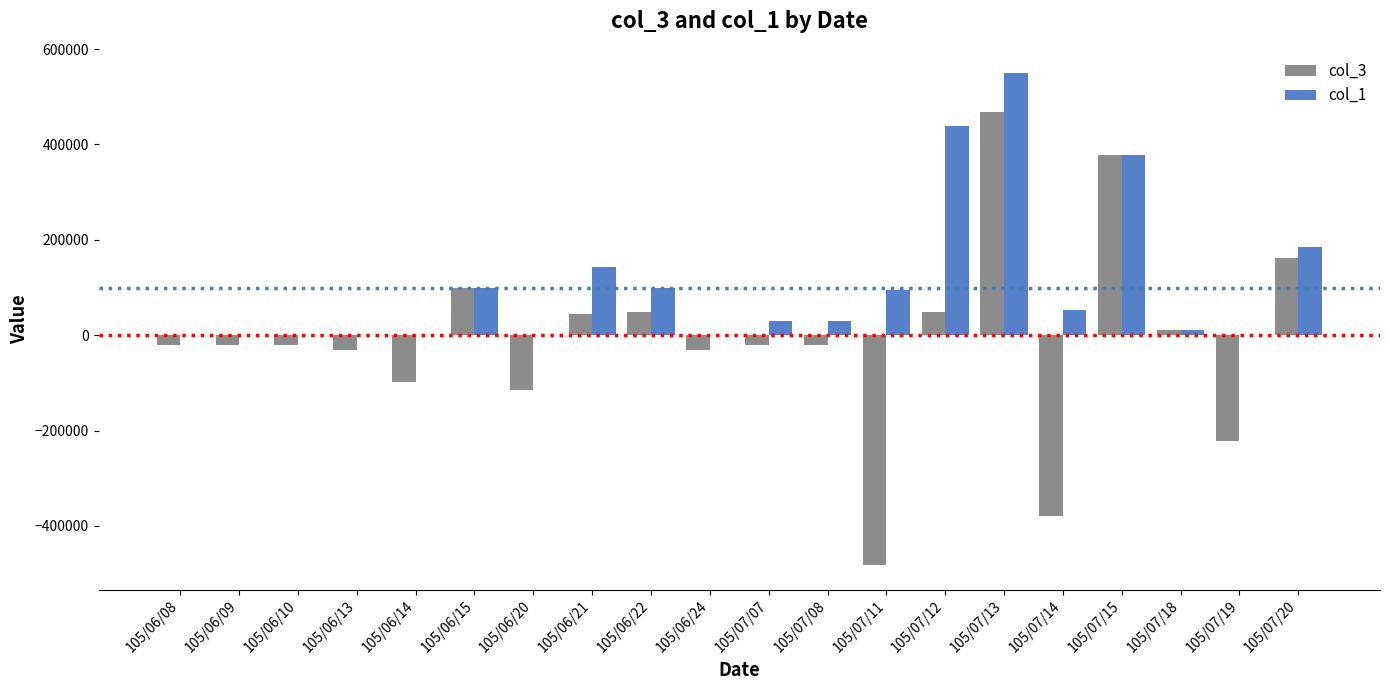

Does the chart contain stacked bars?

No